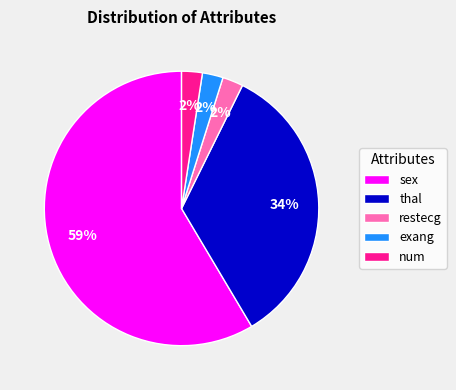

What is the largest slice in the pie chart?

sex